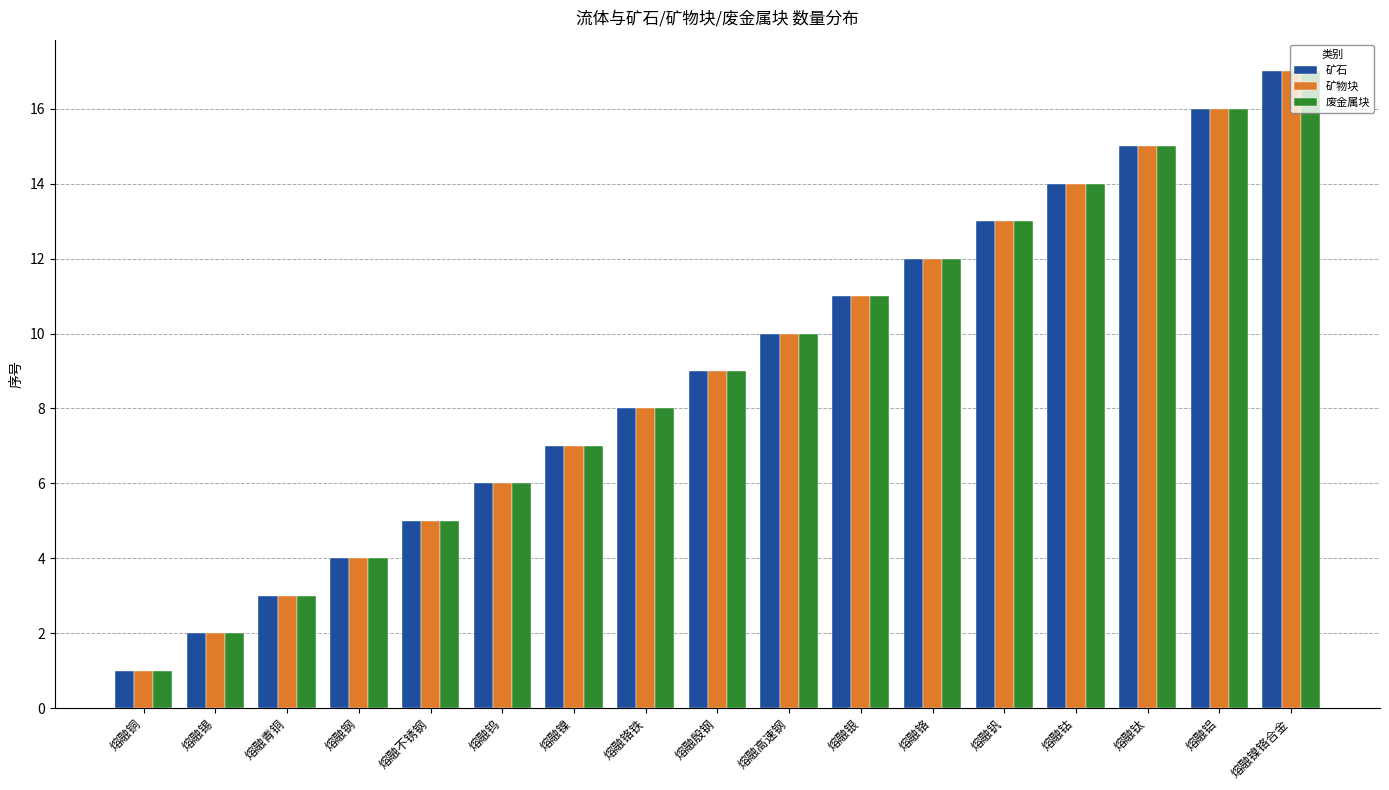

Where is 矿石 nearest to the value 9?

熔融殷钢